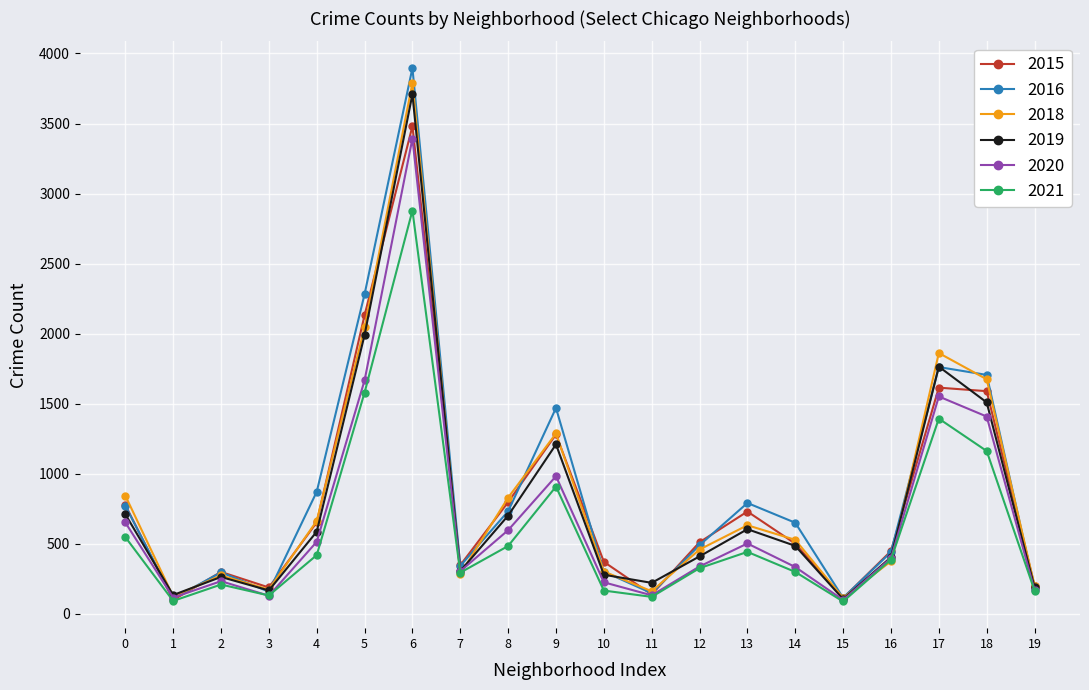

Is the value of 2016 at 18 greater than the value of 2019 at 6?

No